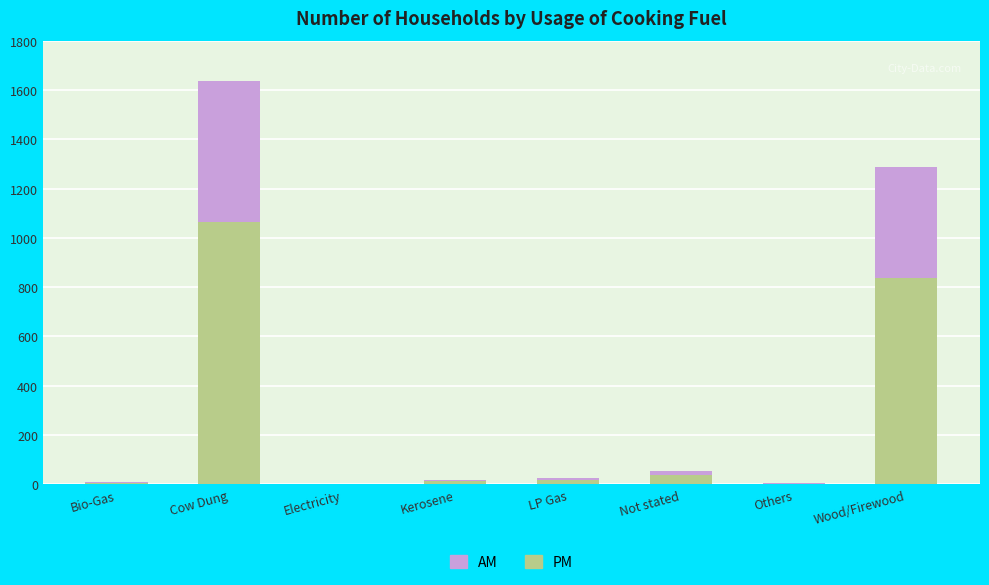

Is it true that PM equals 36.4 at Not stated?

True